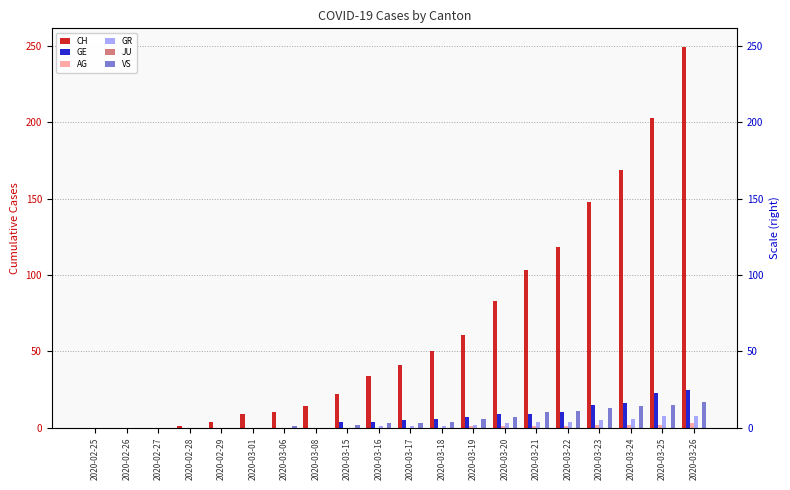

What are all the series names shown in the legend?

CH, GE, AG, GR, JU, VS